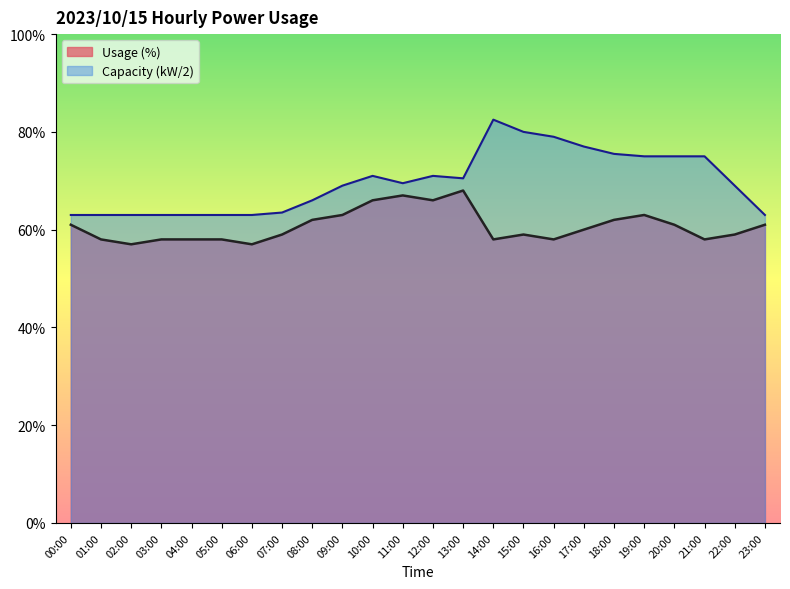

At which label does Capacity (kW) first exceed 69?

10:00